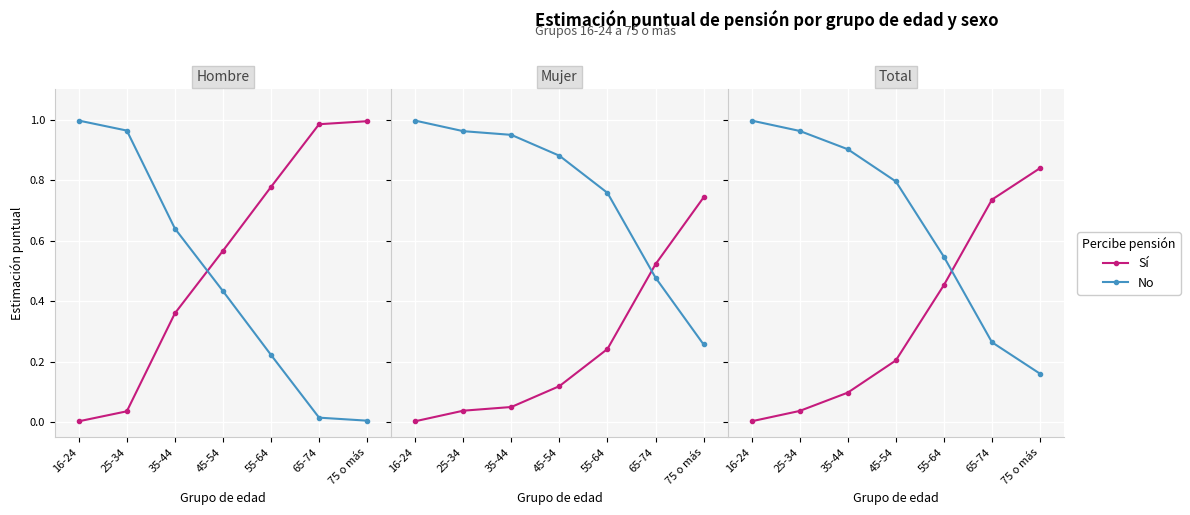

Rank the series by their average value, from highest to lowest.

No, Sí